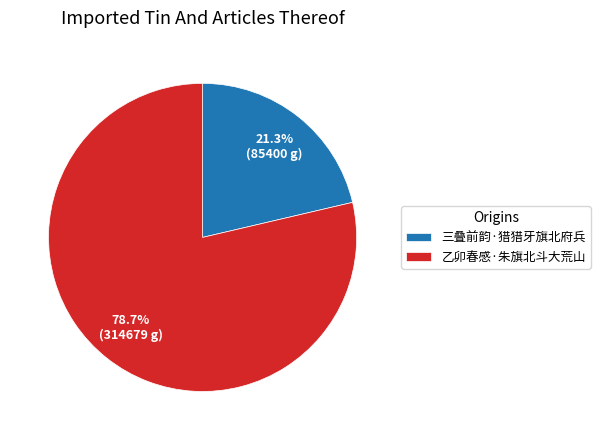

To the nearest percent, what is the average slice percentage?

50%